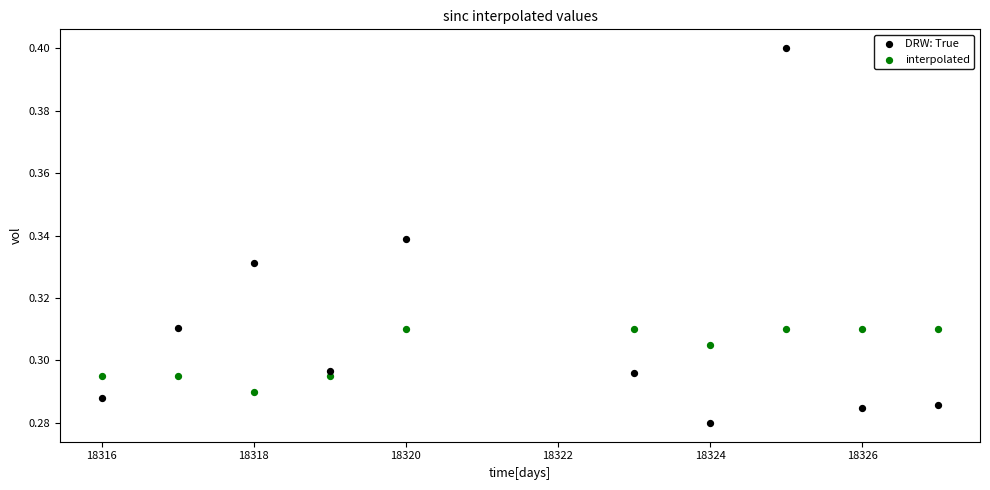

Across all data points, what is the range of X values (max minus min)?

11.0